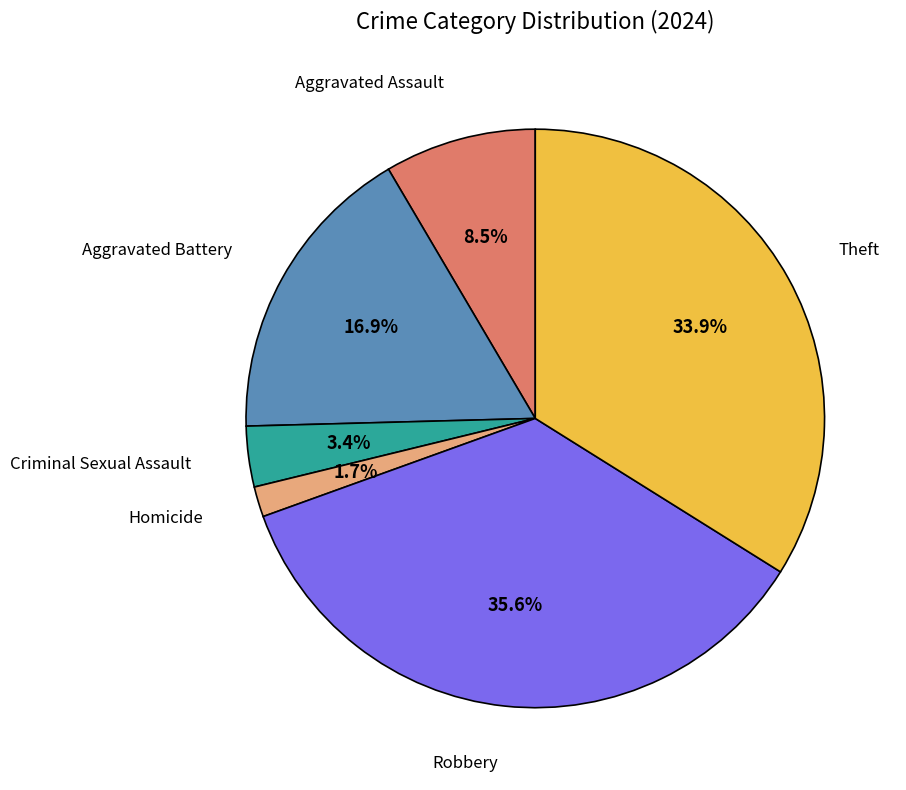

Approximately how many times larger is the value at Homicide compared to Theft?

0.1